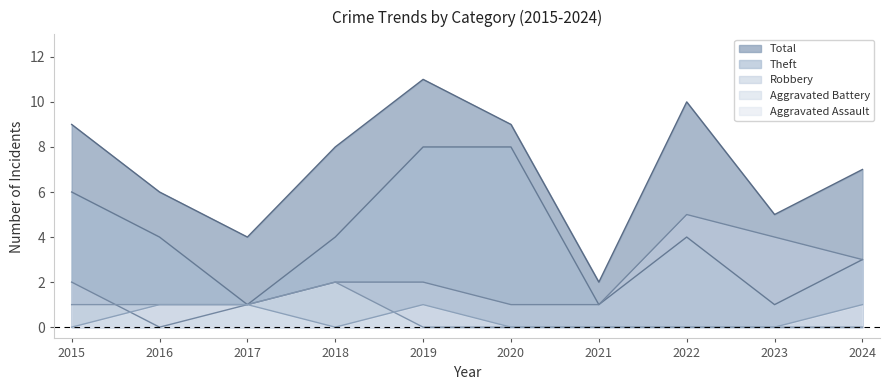

What is the sum of the Theft values at 2015 and 2018?

10